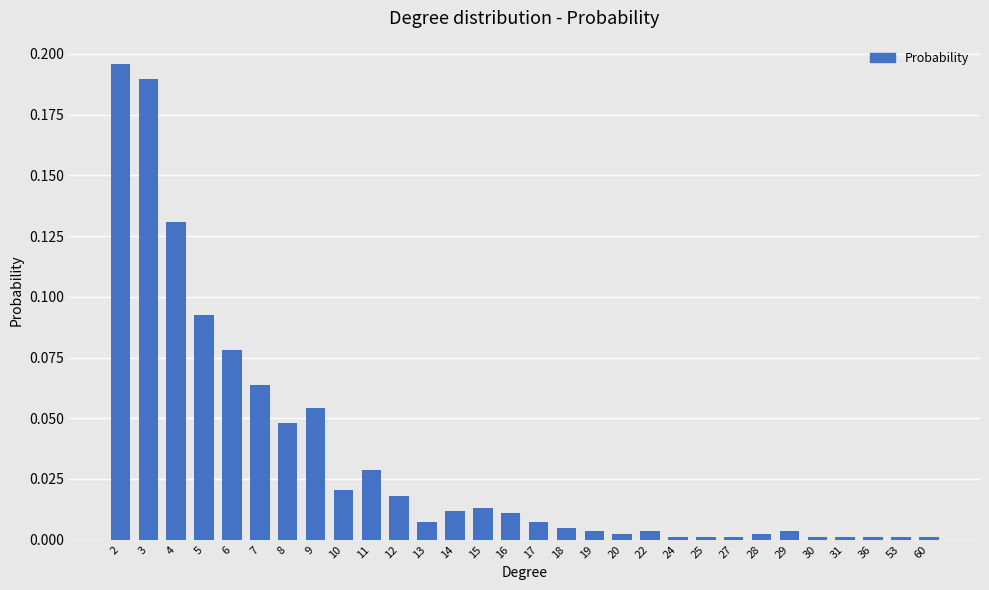

What is the sum of all values?

1.0